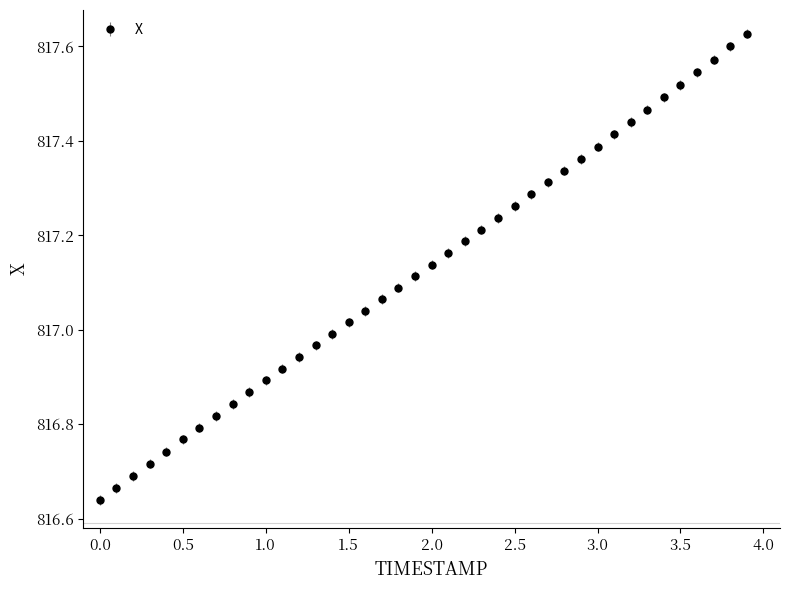

True or false: there are more than 0 points higher than both neighbors.

False